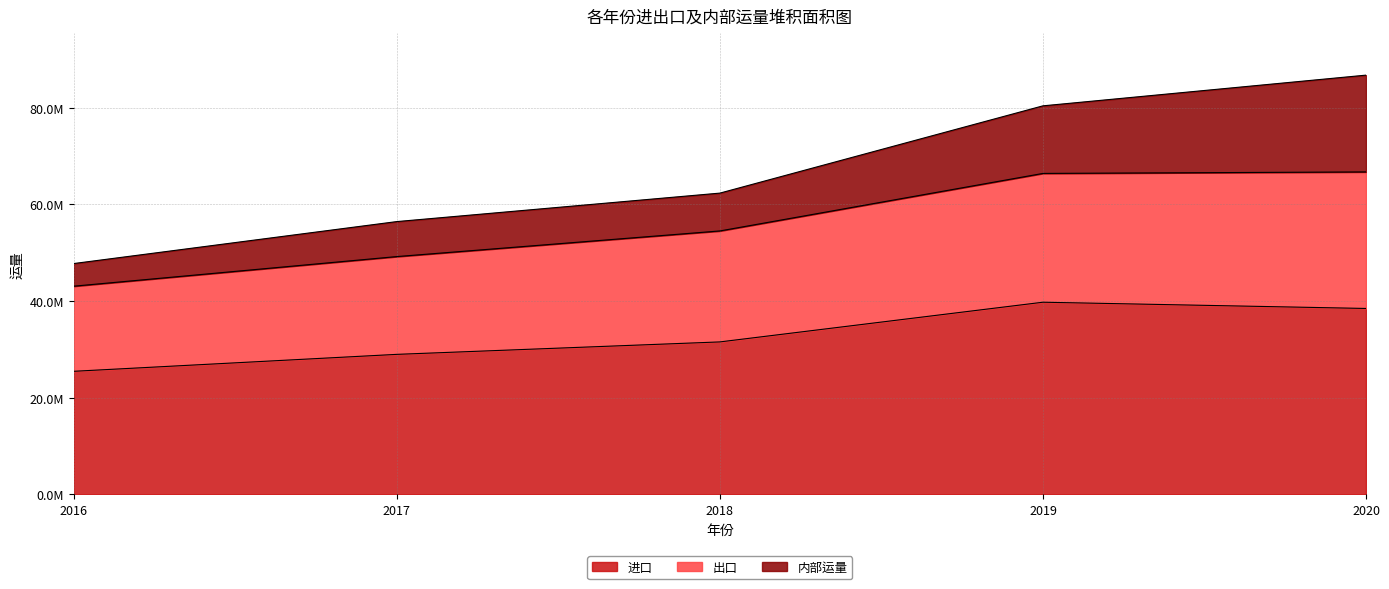

What are all the series names shown in the legend?

进口, 出口, 内部运量